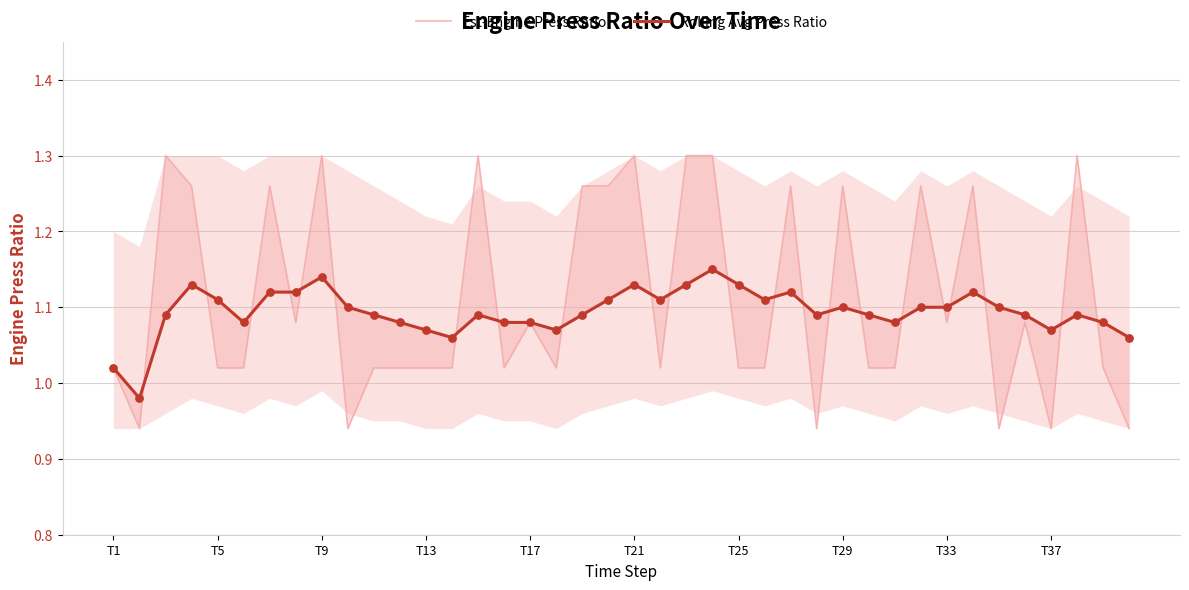

Which series contains the lowest Y value?

Est-Engine Press Ratio